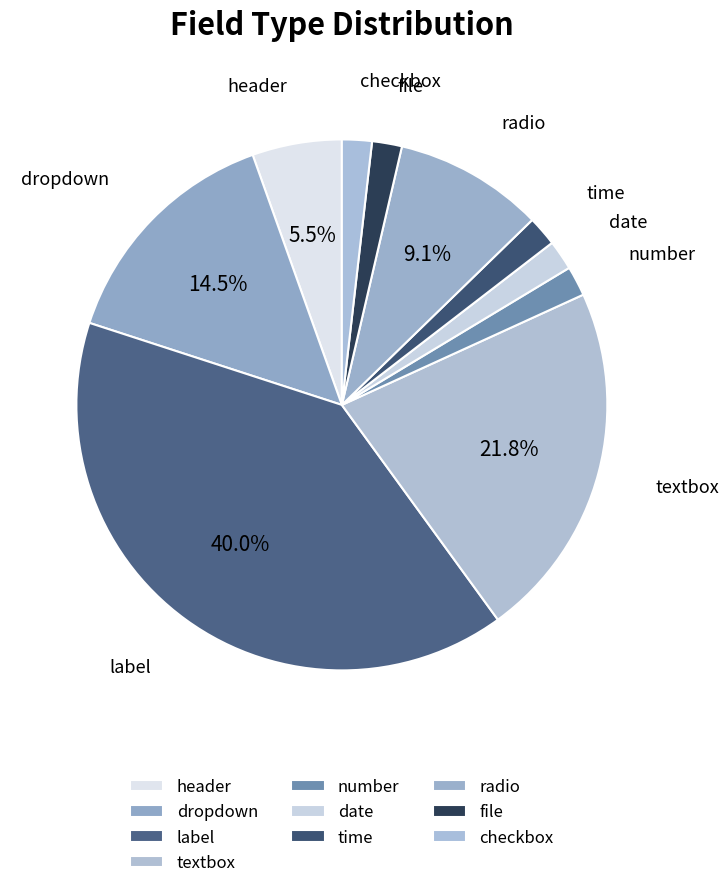

To the nearest percent, what is the difference between the largest and smallest slice percentages?

38%